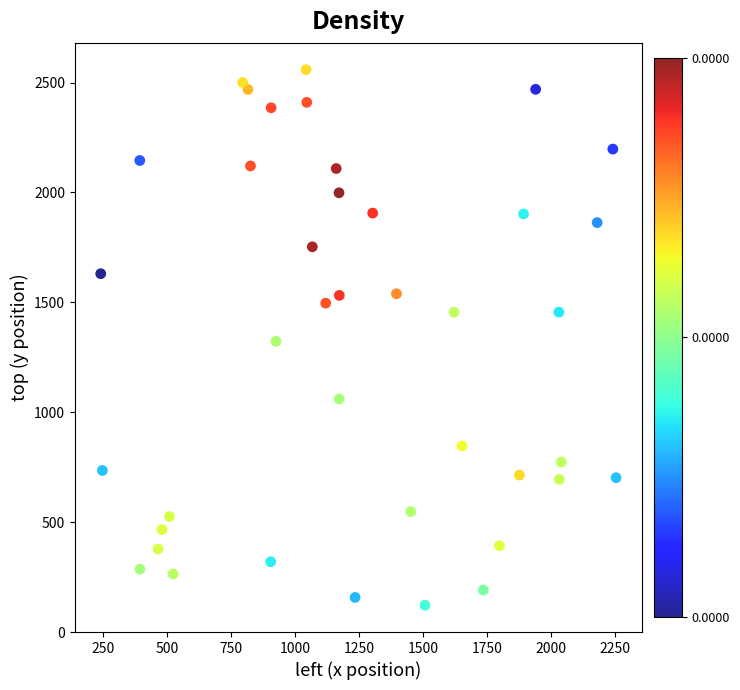

What is the range of X values (max minus min)?

2013.6